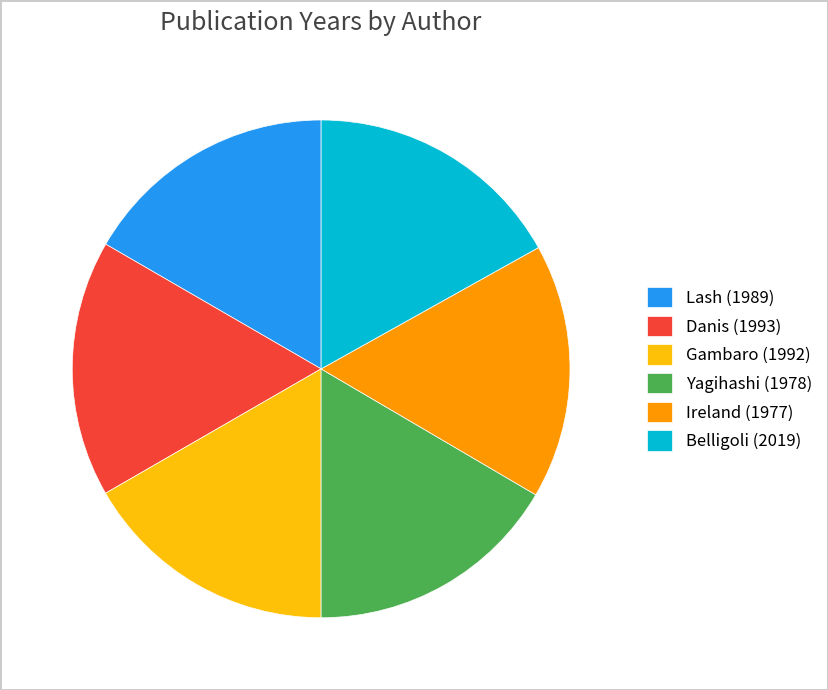

Do Danis (1993) and Lash (1989) together represent more than half of the pie?

No